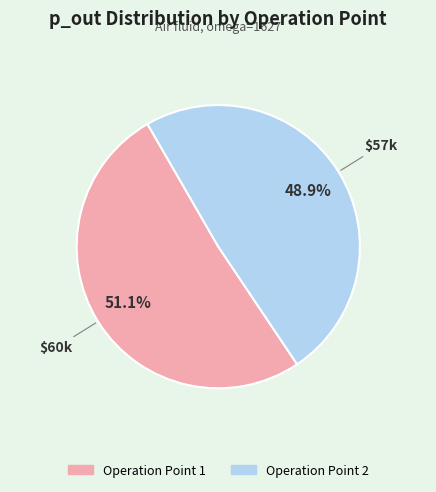

Combined, do Operation Point 1 and Operation Point 2 account for over 50%?

Yes